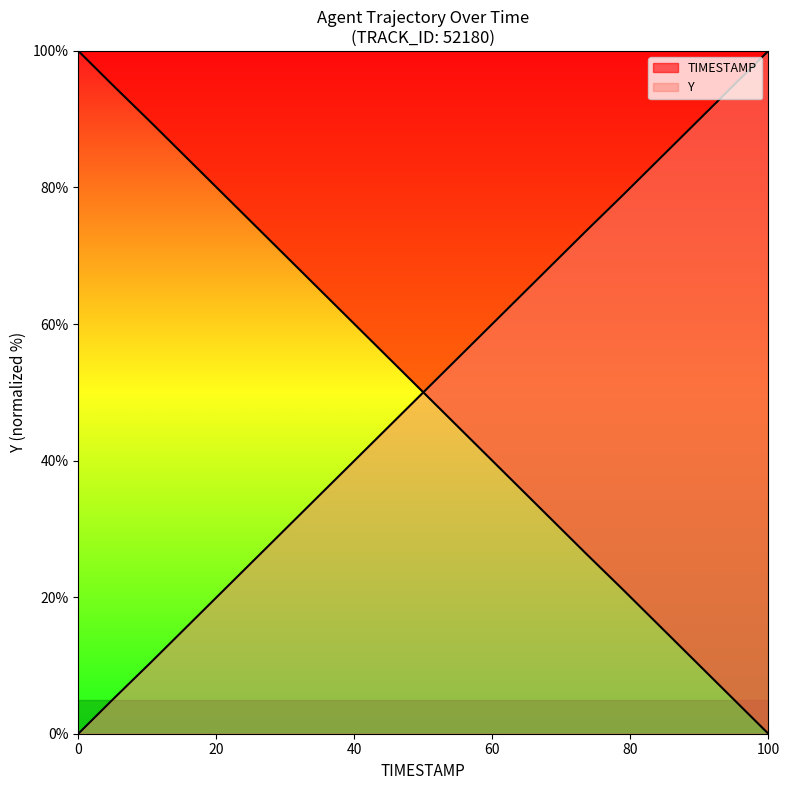

Does the chart display data point markers on the line(s)?

No